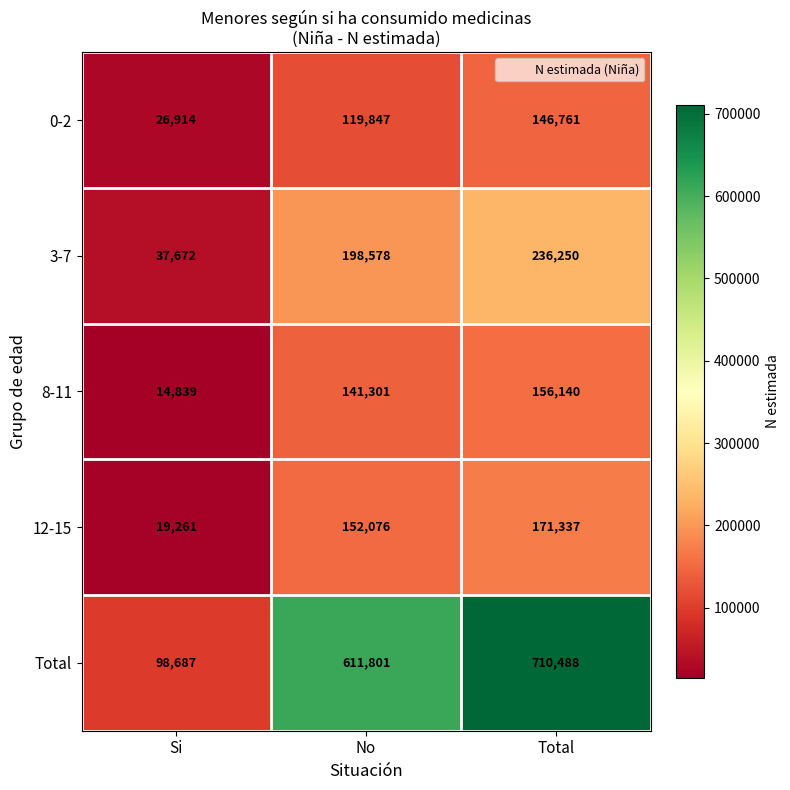

Reading right to left, what are all the values shown in this chart?

0-2: Total=146761	No=119847	Si=26914
3-7: Total=236250	No=198578	Si=37672
8-11: Total=156140	No=141301	Si=14839
12-15: Total=171337	No=152076	Si=19261
Total: Total=710488	No=611801	Si=98687